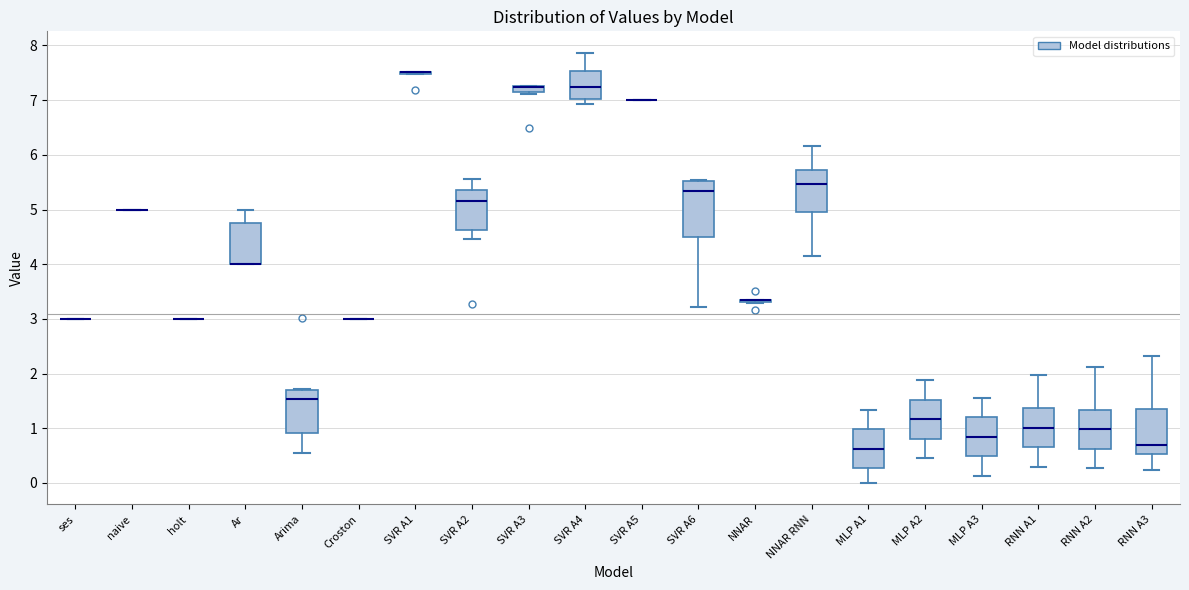

Which box is the tallest, from its lower edge to its upper edge?

SVR A6